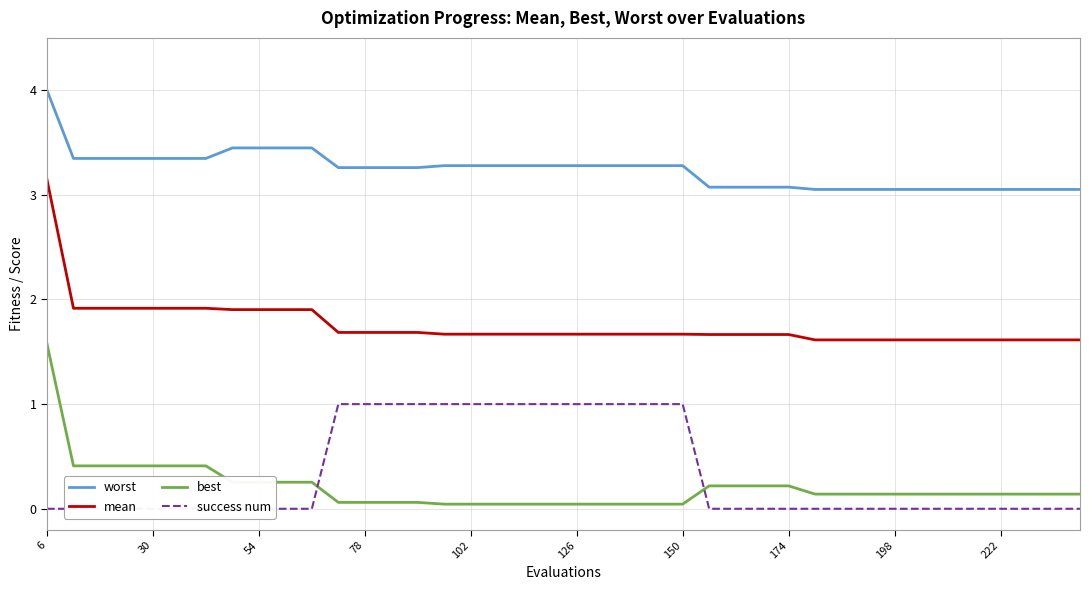

Which series has the largest total across all categories?

worst